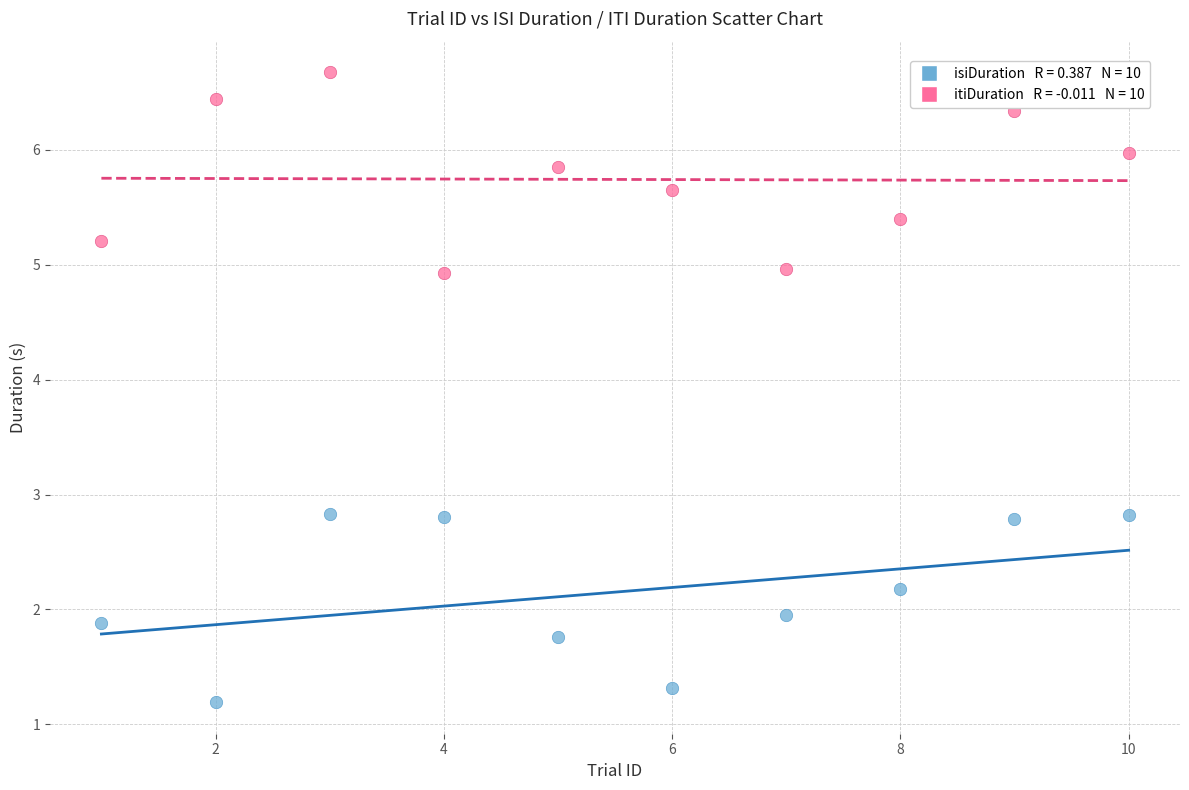

Across all data points, what is the range of Y values (max minus min)?

5.5